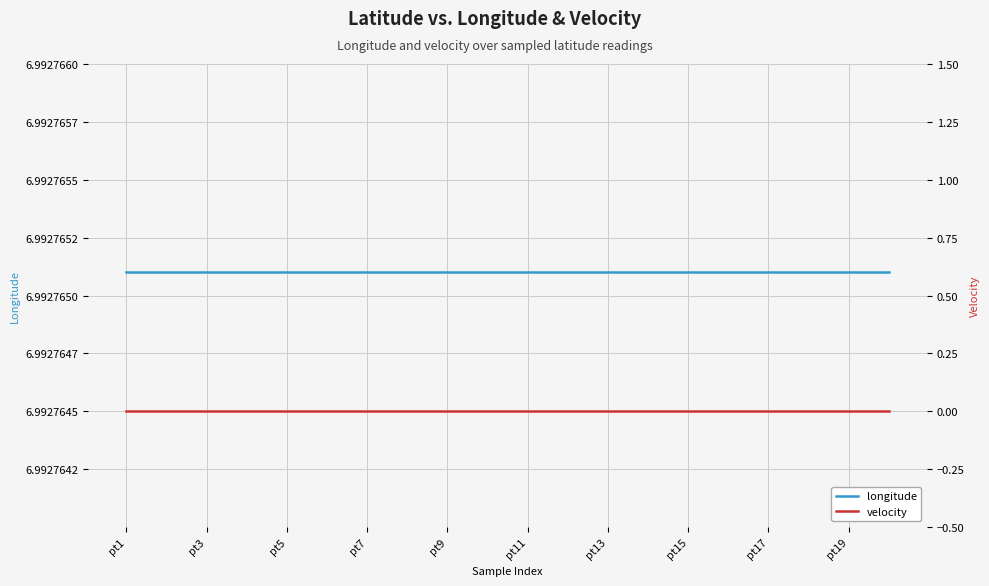

Reading right to left, list all the values displayed in this chart.

longitude: 7.0	7.0	7.0	7.0	7.0	7.0	7.0	7.0	7.0	7.0	7.0	7.0	7.0	7.0	7.0	7.0	7.0	7.0	7.0	7.0
velocity: 0.0	0.0	0.0	0.0	0.0	0.0	0.0	0.0	0.0	0.0	0.0	0.0	0.0	0.0	0.0	0.0	0.0	0.0	0.0	0.0